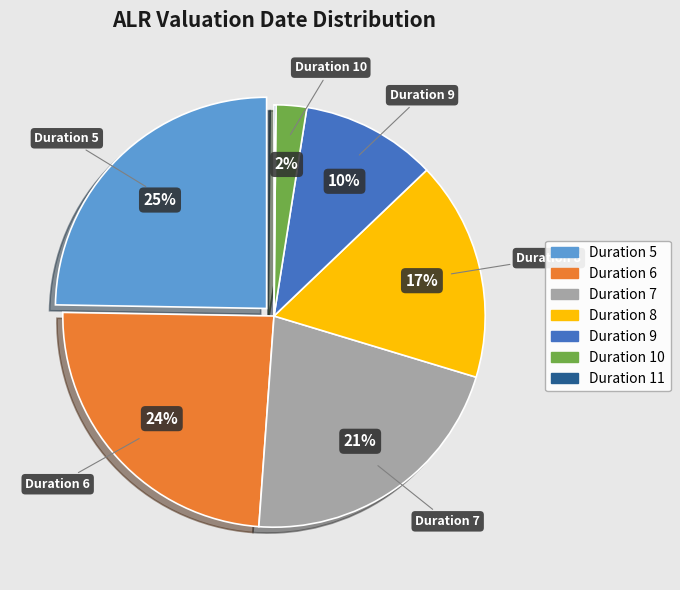

What percentage is the Duration 6 slice, to the nearest percent?

24%